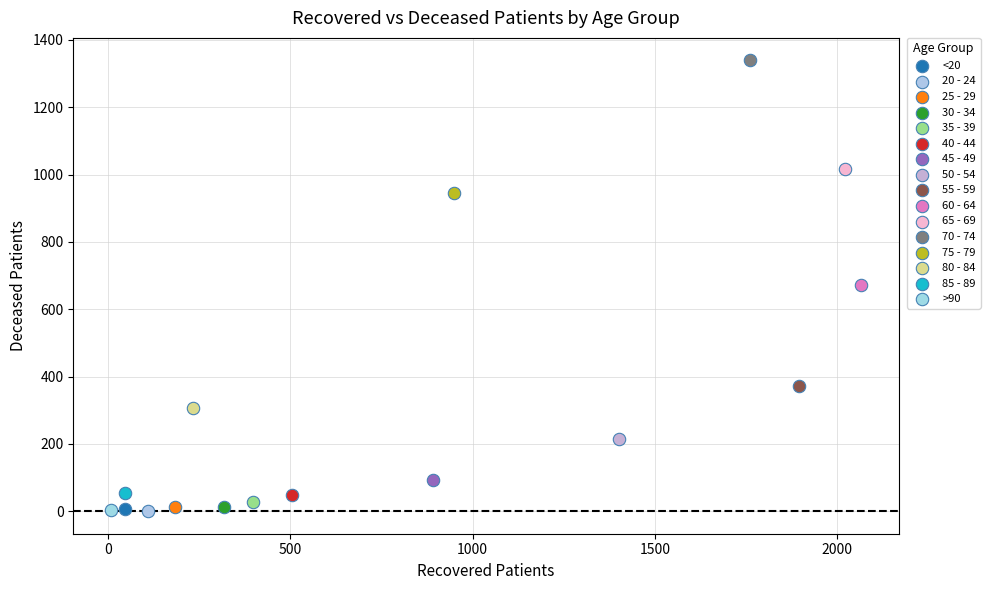

Which series reaches the maximum Y coordinate?

70 - 74